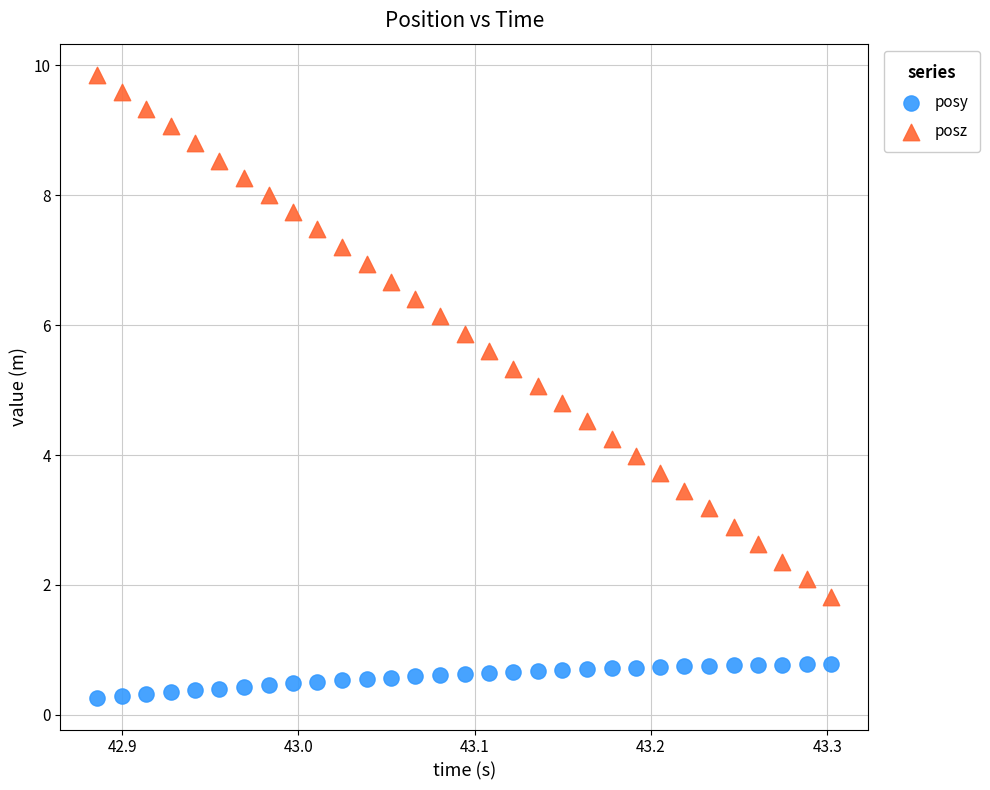

Across all data points, what is the range of Y values (max minus min)?

9.6